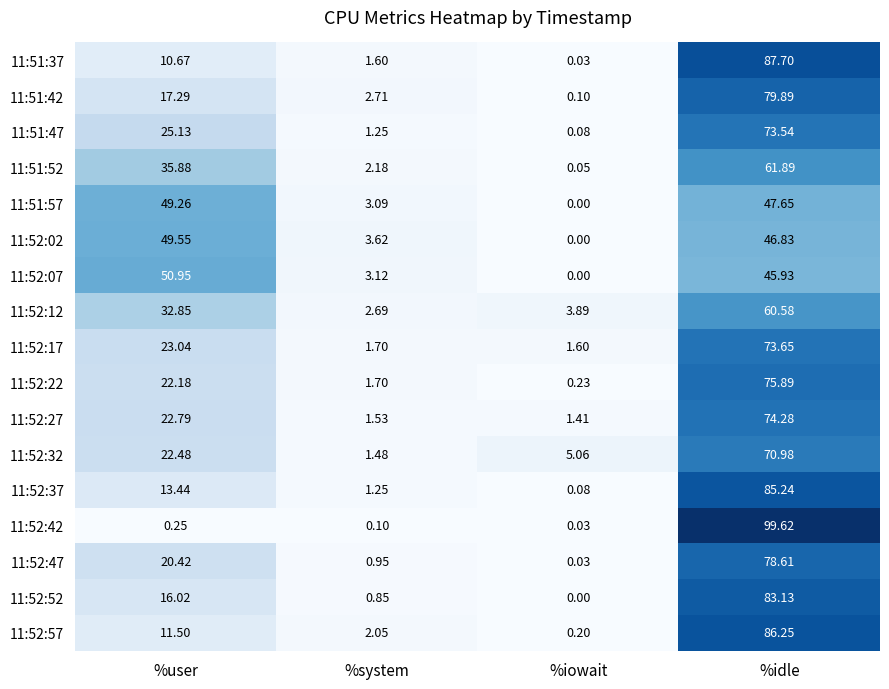

Count the number of categories in the chart.

4